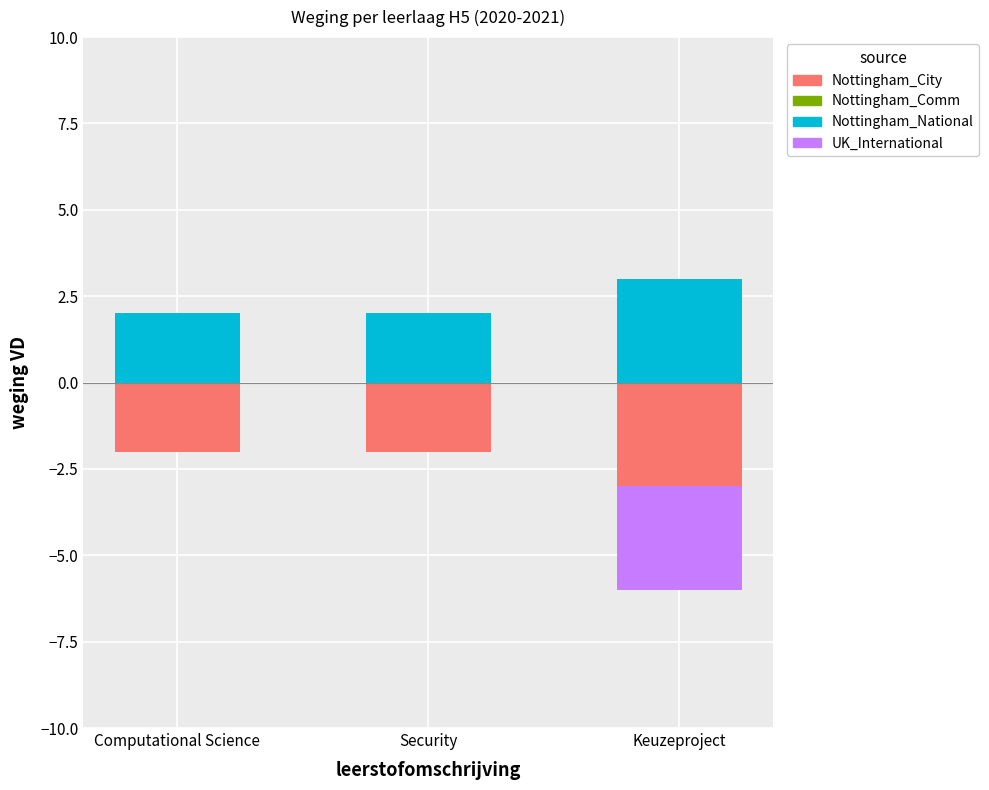

How many groups of bars are there?

3